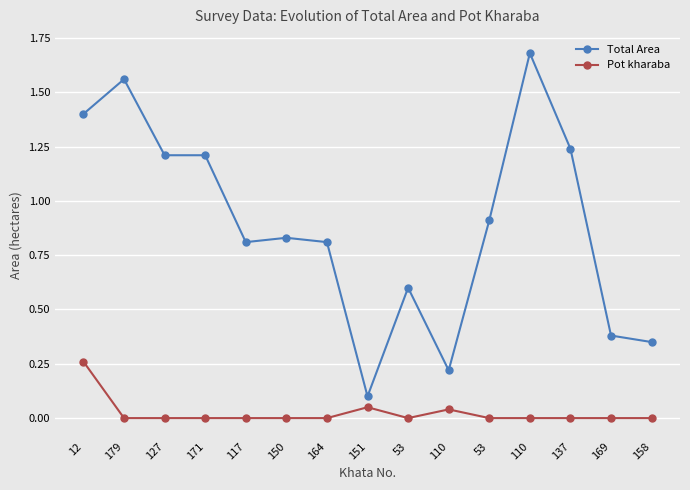

Which category has the highest value across all series?

110